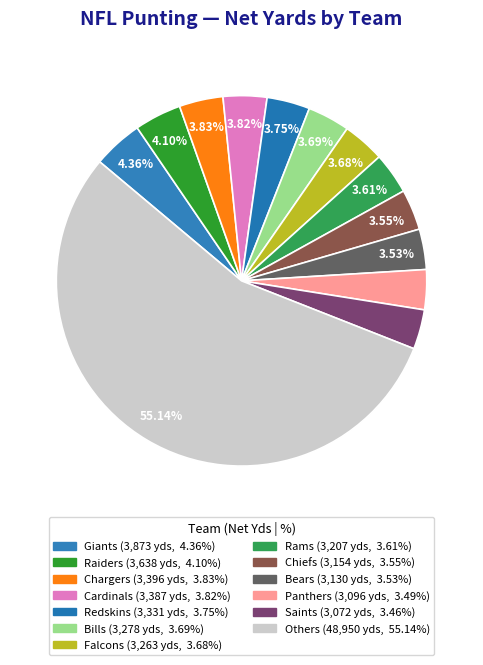

Count the number of slices in the pie.

13